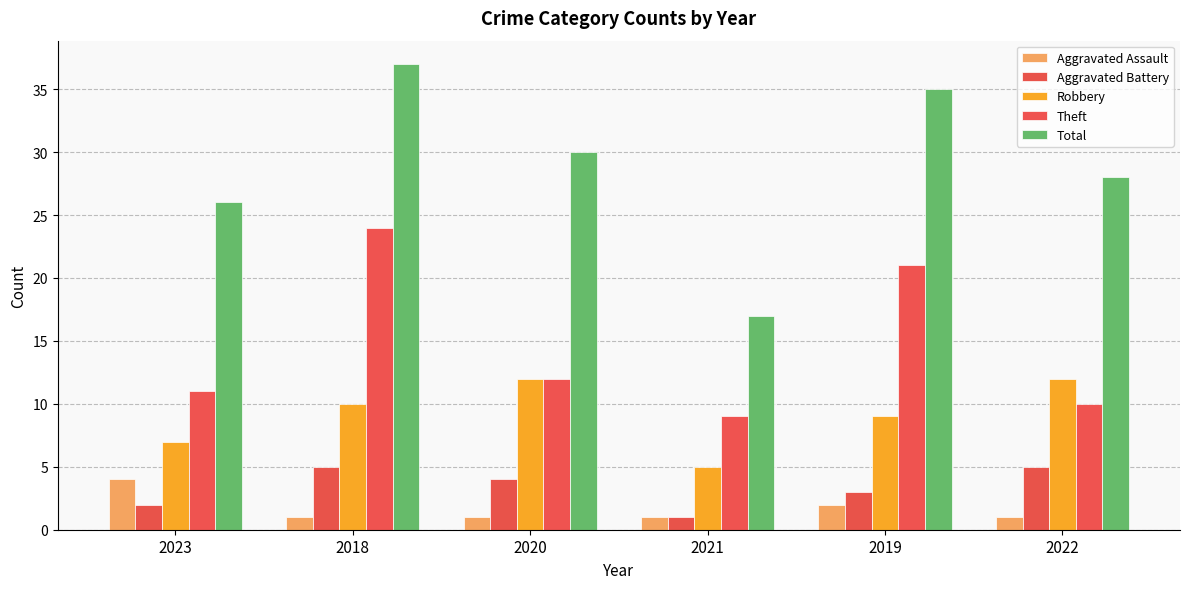

What is the approximate value of Theft at 2022, to the nearest 5?

10